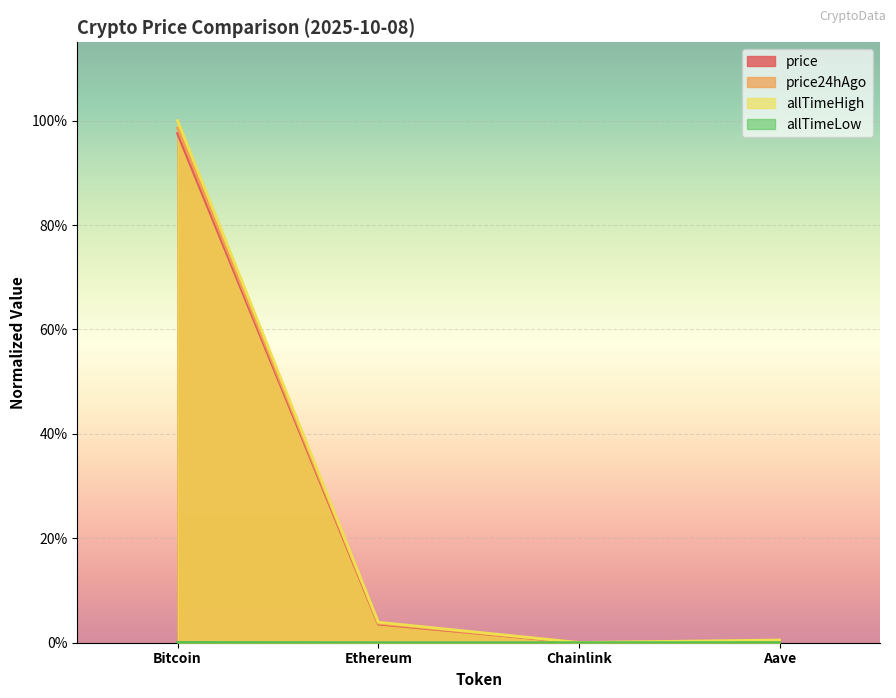

What is the label of the 3rd point from the right?

Ethereum